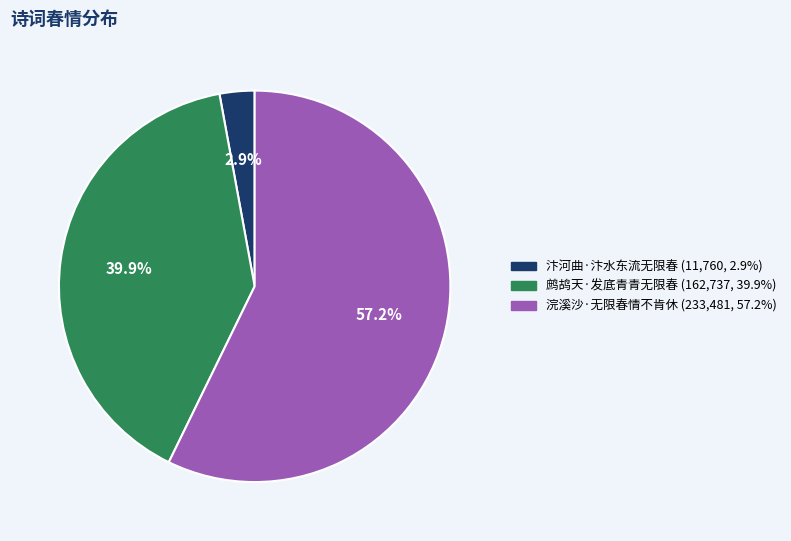

To the nearest percent, what is the average slice percentage?

33%